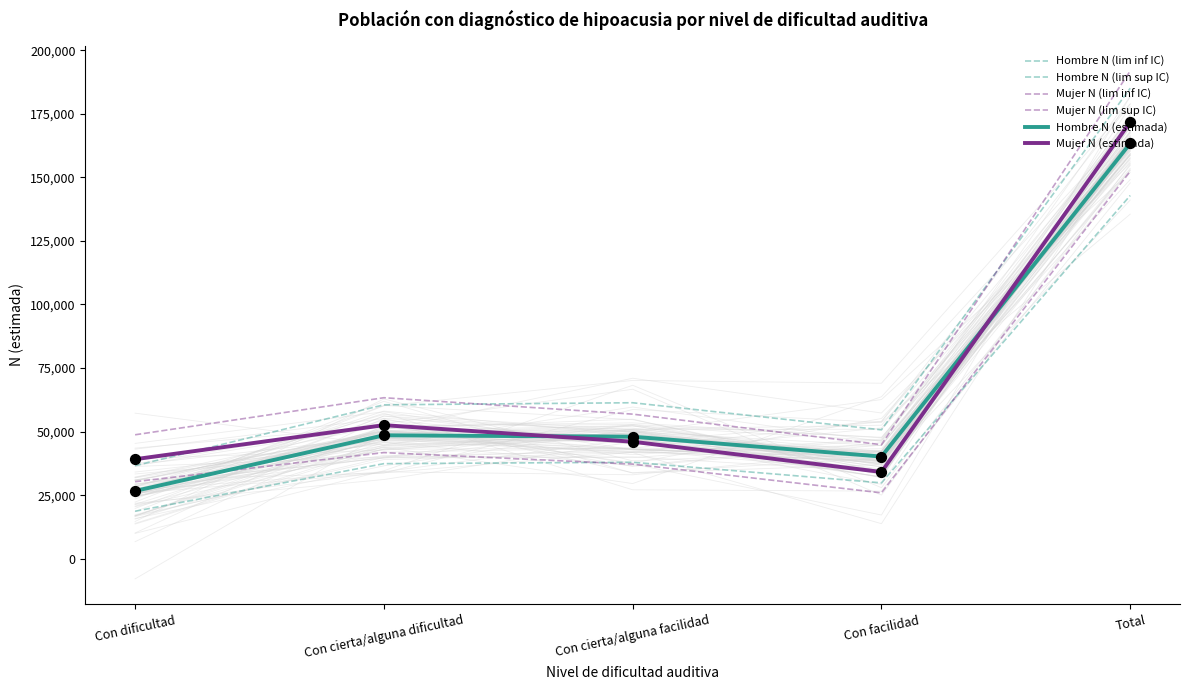

Which series reaches the maximum Y coordinate?

Mujer N (lim sup IC)